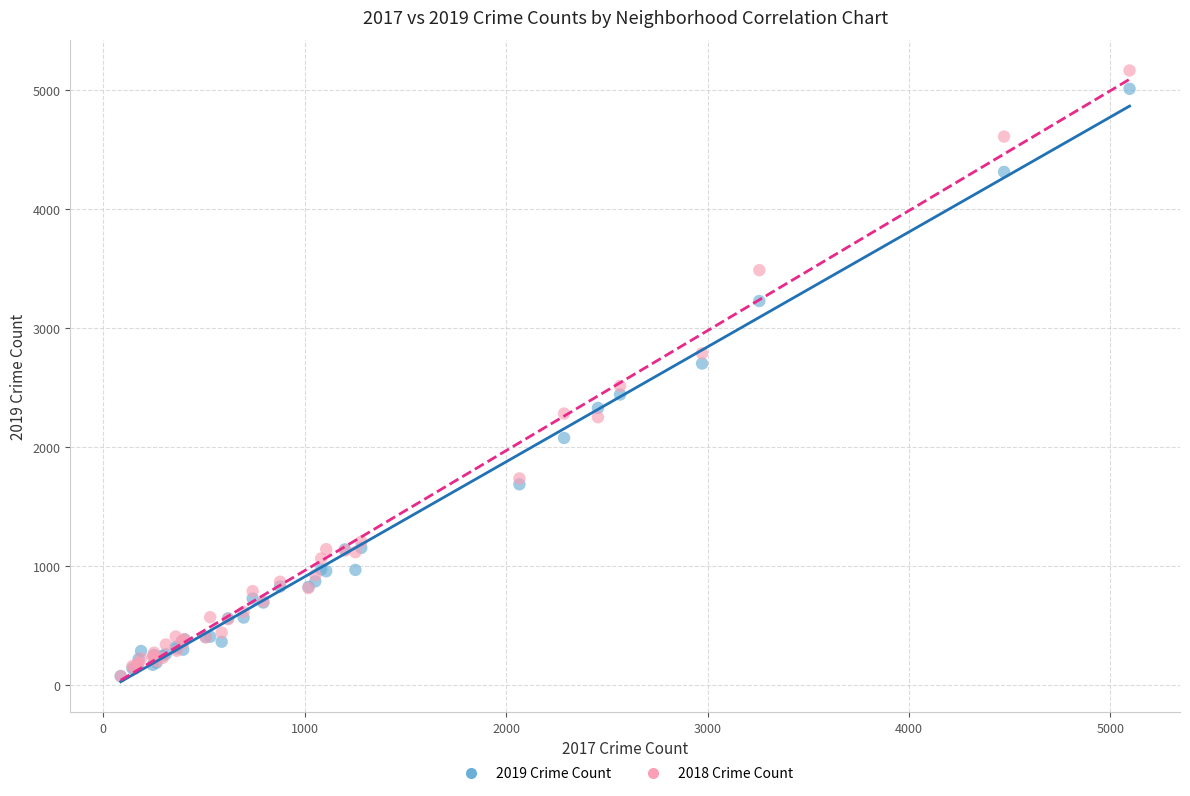

What are all the series names shown in the legend?

2019 Crime Count, 2018 Crime Count